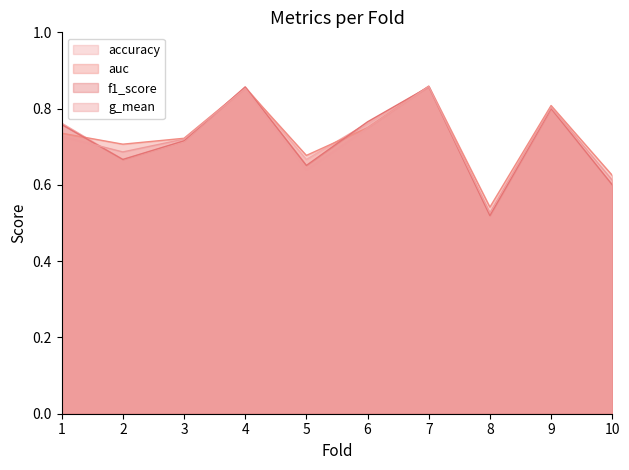

At 9, list the series in order from smallest to largest.

accuracy, f1_score, g_mean, auc